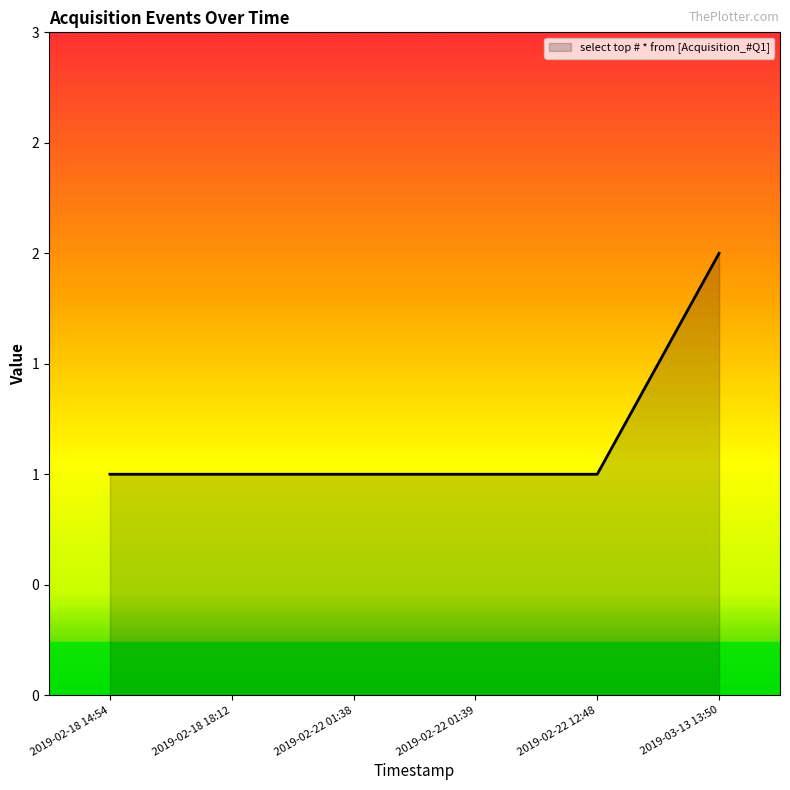

Is this an area chart (filled region under the line)?

Yes